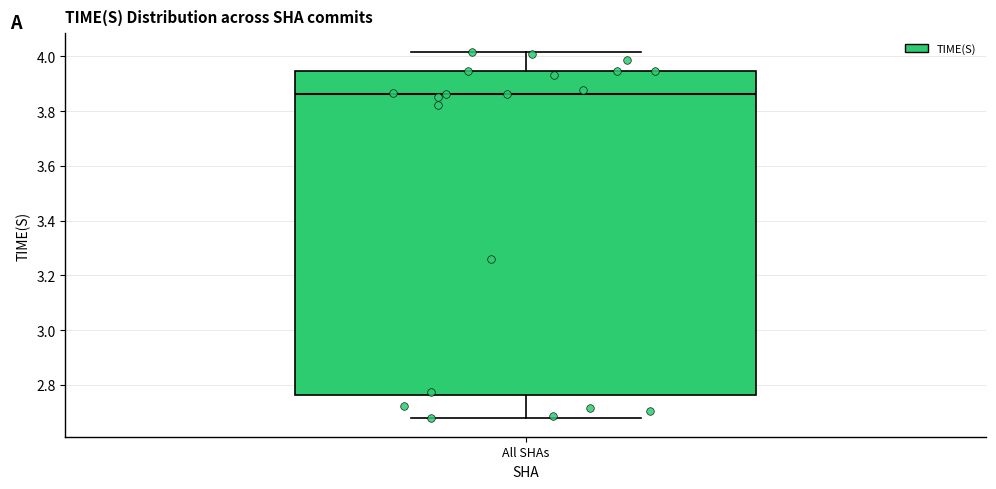

Where does the median line of the box for All SHAs sit on the y-axis? The values are not printed on the chart, so give them approximately, as read against the axis.

3.86